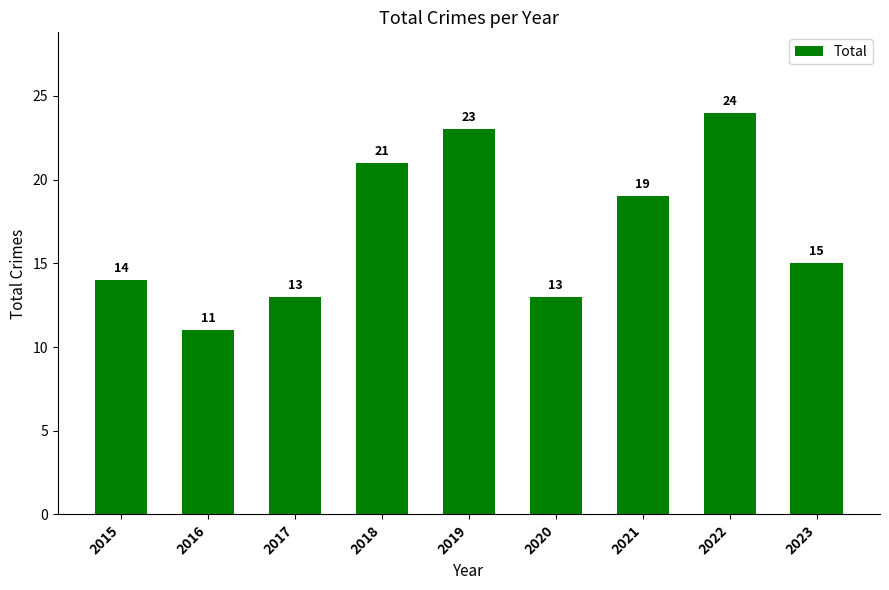

Reading left to right, extract all data points from this chart.

14	11	13	21	23	13	19	24	15